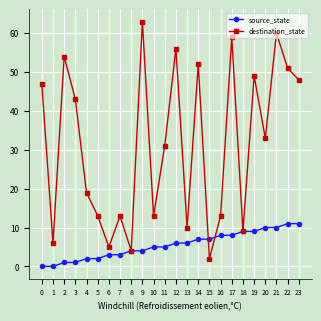

List the series in order of their overall mean, lowest first.

source_state, destination_state